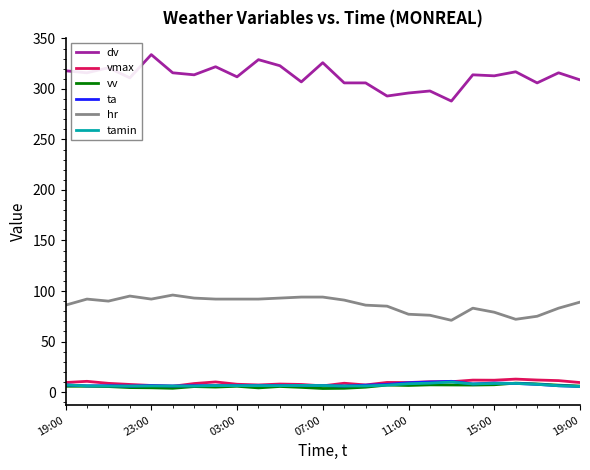

True or false: vmax and hr cross at least once.

False